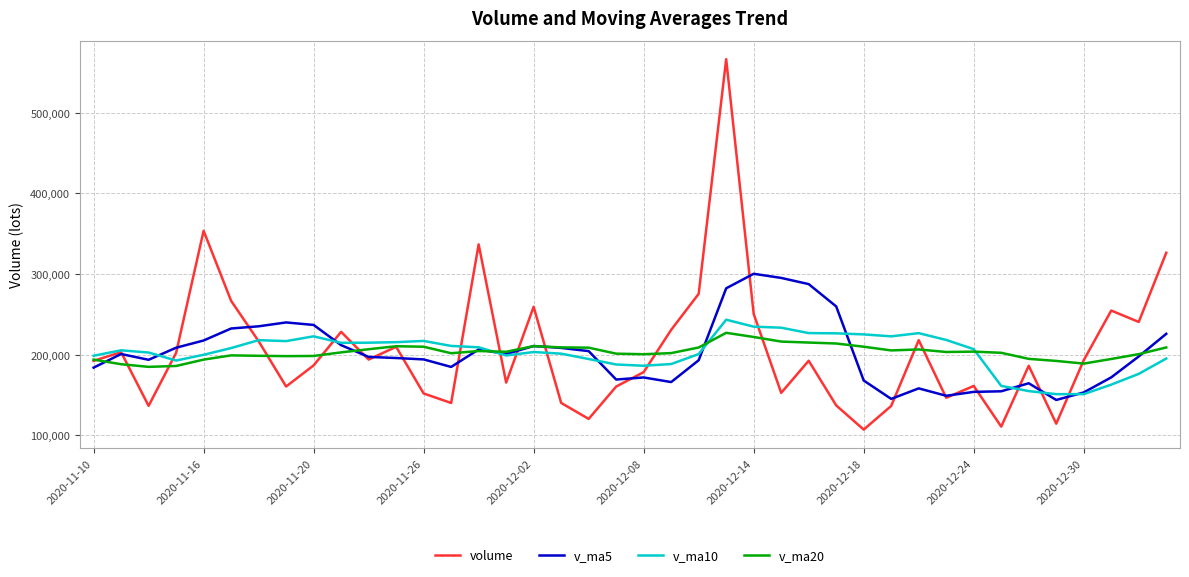

What is the minimum value shown in the chart?

106907.9